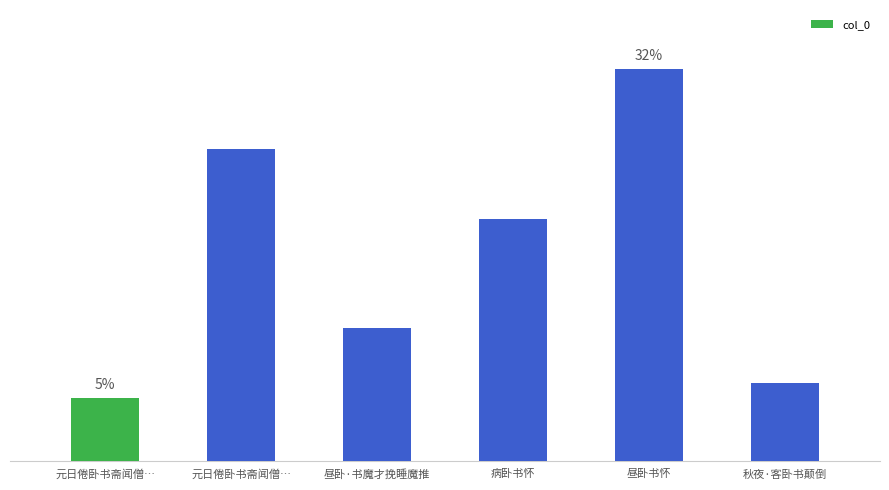

Reading left to right, what are all the values shown in this chart?

5.1	25.6	10.9	19.8	32.1	6.4